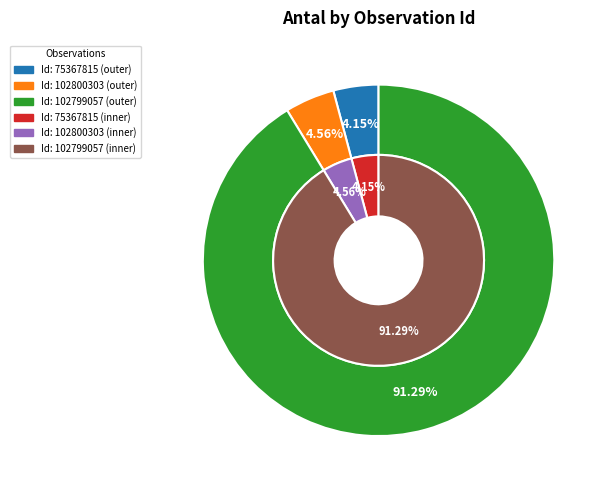

To the nearest percent, what portion does 75367815 represent?

4%